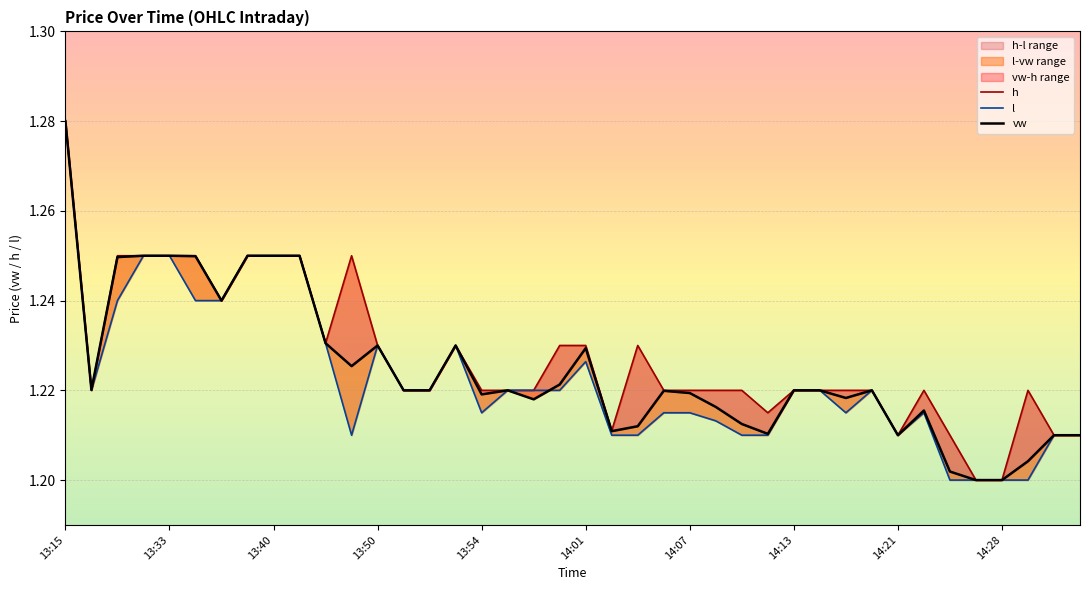

The value of vw at 13:54 is 1.9. True or false?

False